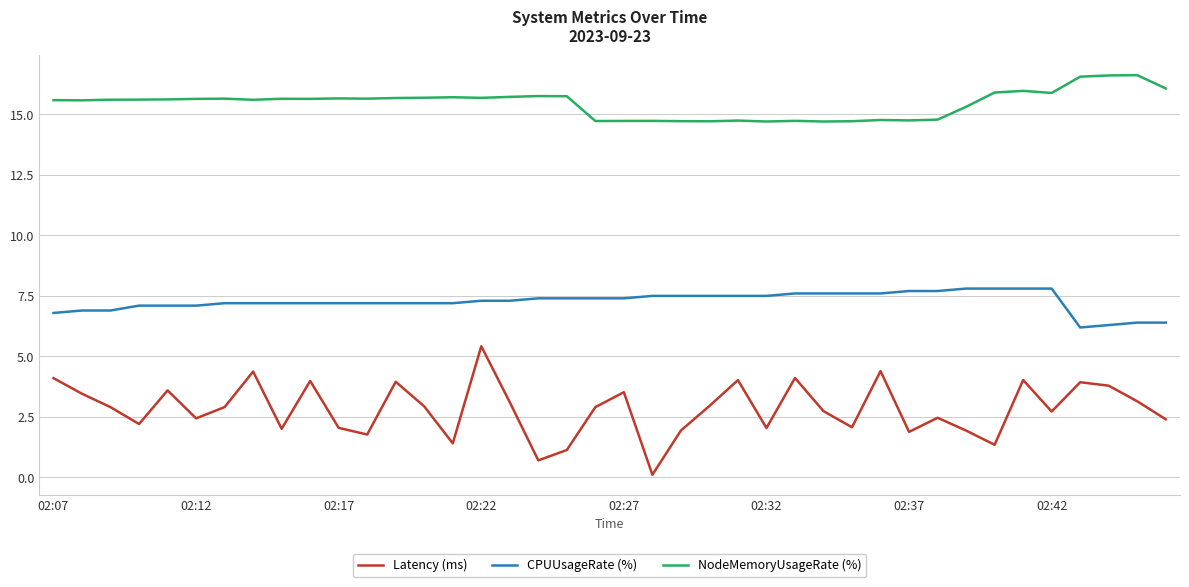

What is the sum of all CPUUsageRate (%) values?

290.6